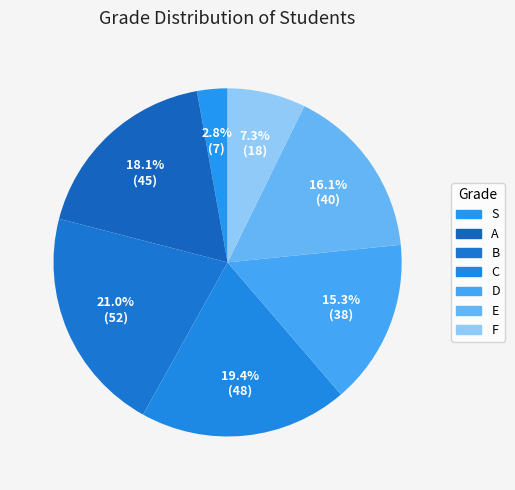

How many segments does this pie chart have?

7